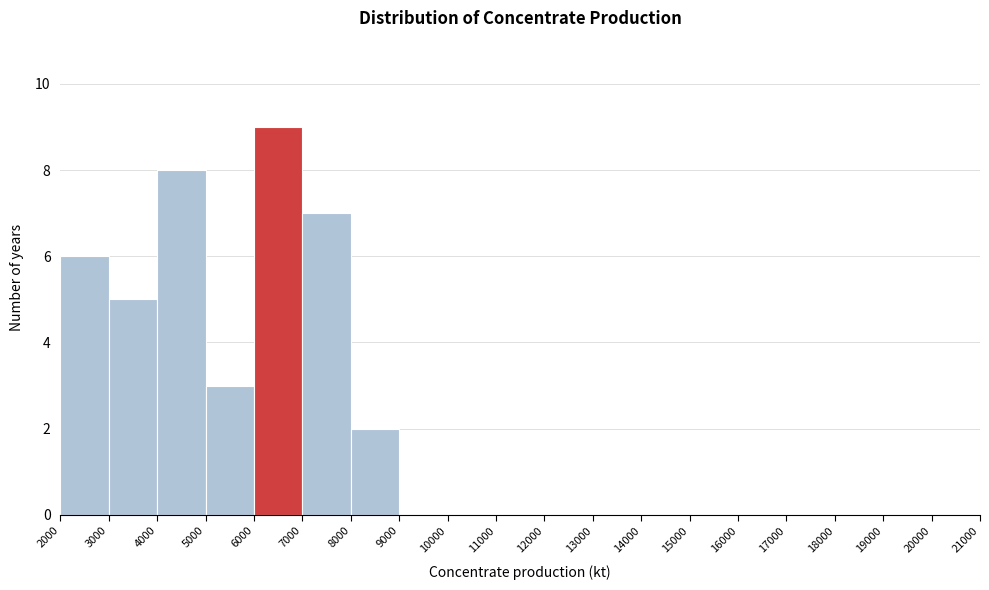

Reading left to right, transcribe this chart: for each bar, give the range it covers on the x-axis and its height. The values are not printed on the chart, so give them approximately, as read against the axis.

2000 to 3000: 6
3000 to 4000: 5
4000 to 5000: 8
5000 to 6000: 3
6000 to 7000: 9
7000 to 8000: 7
8000 to 9000: 2
9000 to 10000: 0
10000 to 11000: 0
11000 to 12000: 0
12000 to 13000: 0
13000 to 14000: 0
14000 to 15000: 0
15000 to 16000: 0
16000 to 17000: 0
17000 to 18000: 0
18000 to 19000: 0
19000 to 20000: 0
20000 to 21000: 0